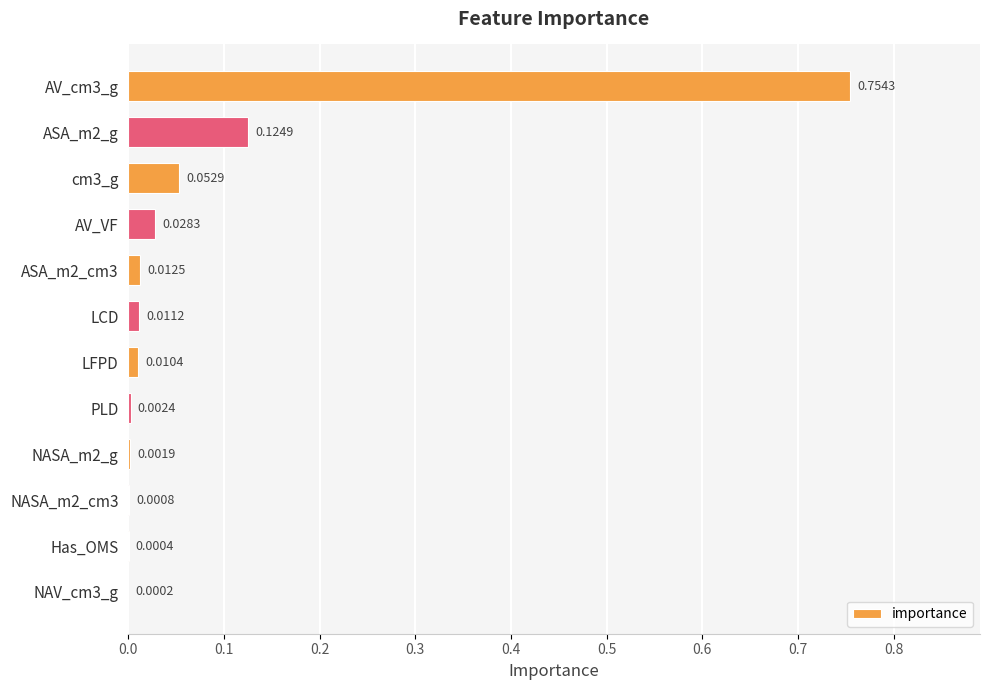

Between NAV_cm3_g and ASA_m2_cm3, which is larger?

ASA_m2_cm3